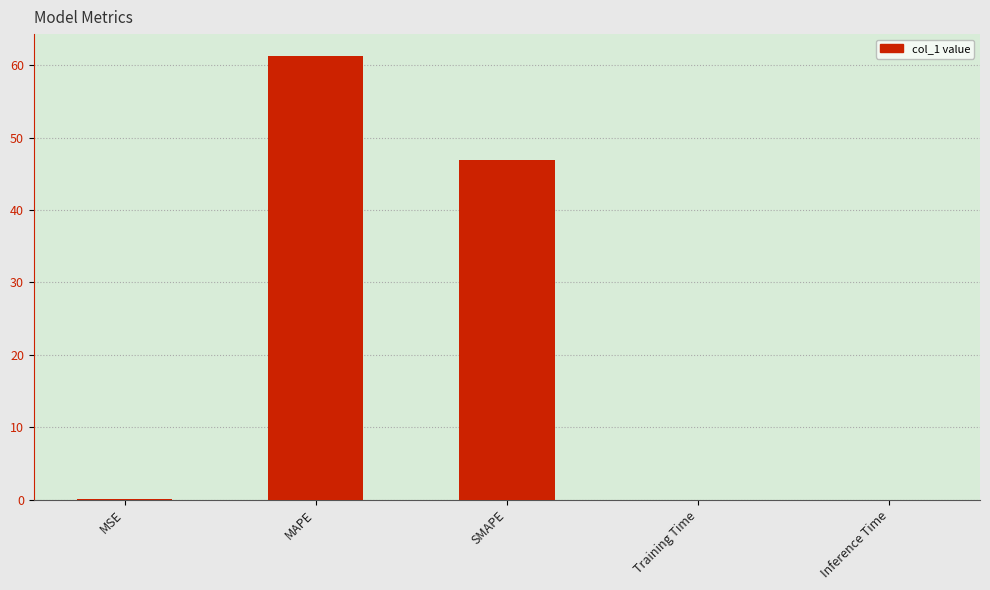

True or false: the data shows 46.9 at SMAPE.

True